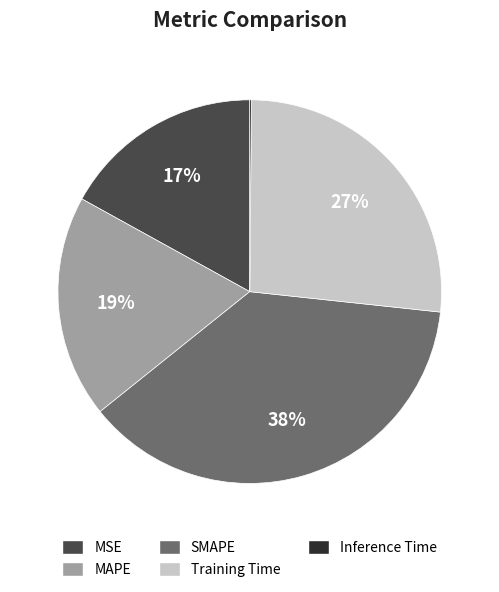

Does any single category account for the majority?

No